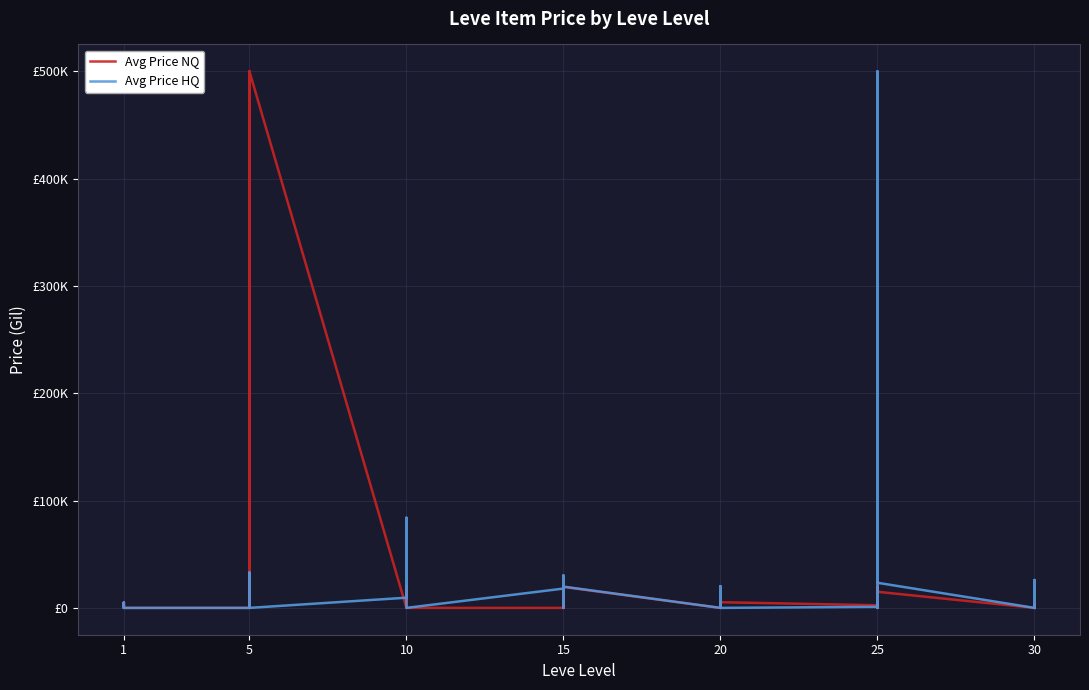

What is the greatest value displayed?

500000.0